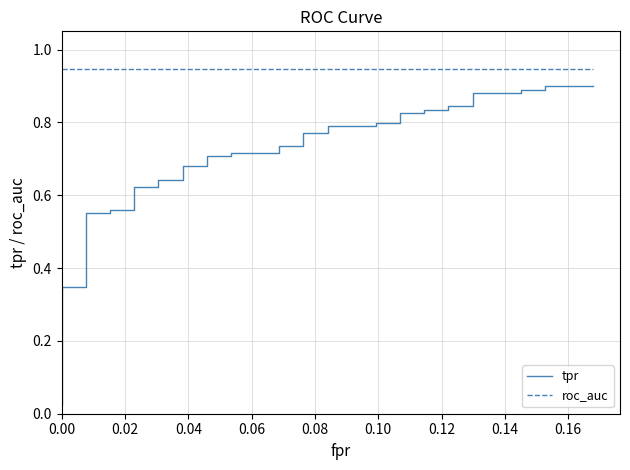

True or false: roc_auc and tpr intersect in this chart.

False